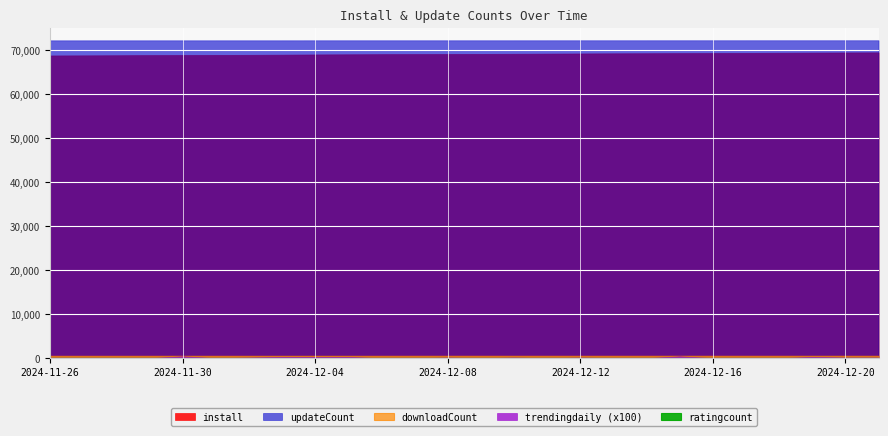

List the labels in order of install value, smallest first.

2024-11-26, 2024-11-27, 2024-11-28, 2024-11-29, 2024-11-30, 2024-12-01, 2024-12-02, 2024-12-03, 2024-12-04, 2024-12-05, 2024-12-06, 2024-12-07, 2024-12-08, 2024-12-09, 2024-12-10, 2024-12-11, 2024-12-12, 2024-12-13, 2024-12-14, 2024-12-15, 2024-12-16, 2024-12-17, 2024-12-18, 2024-12-19, 2024-12-20, 2024-12-21